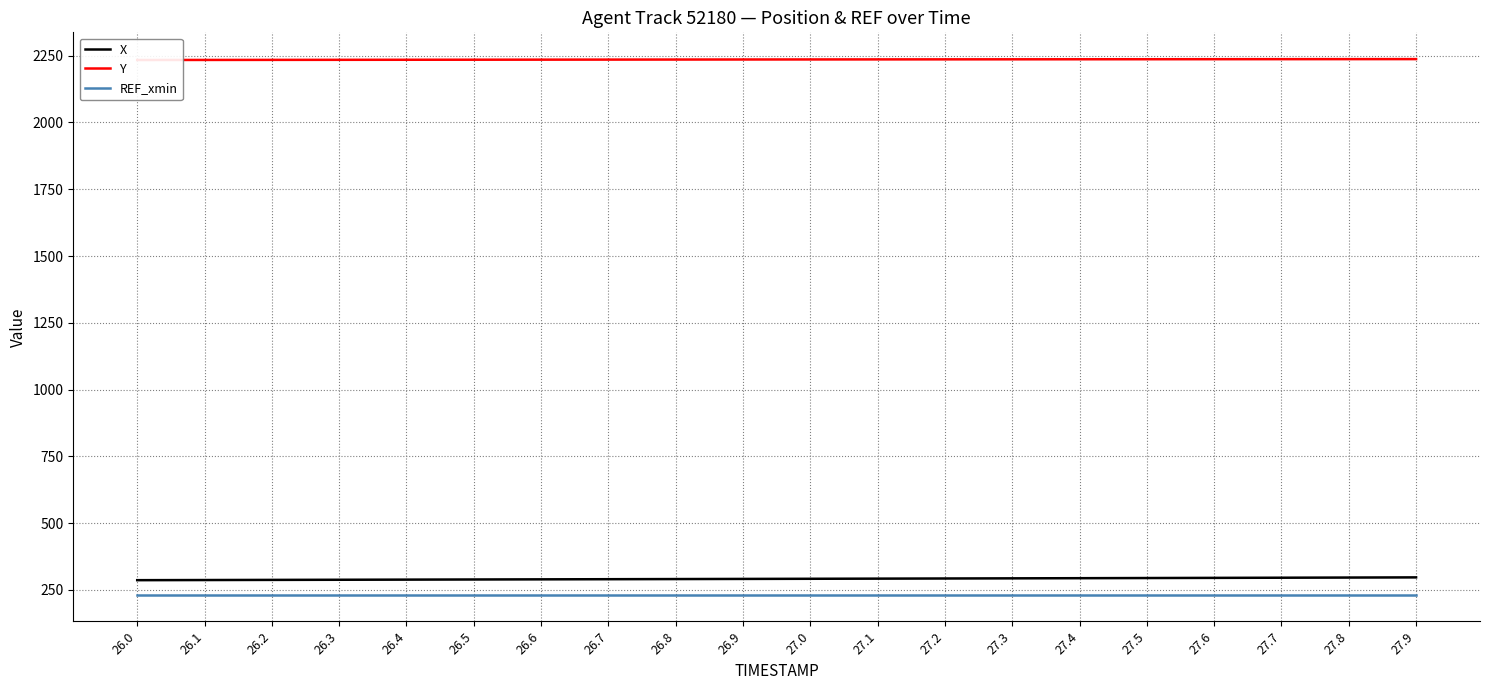

What is the label of the 20th point from the right?

26.0